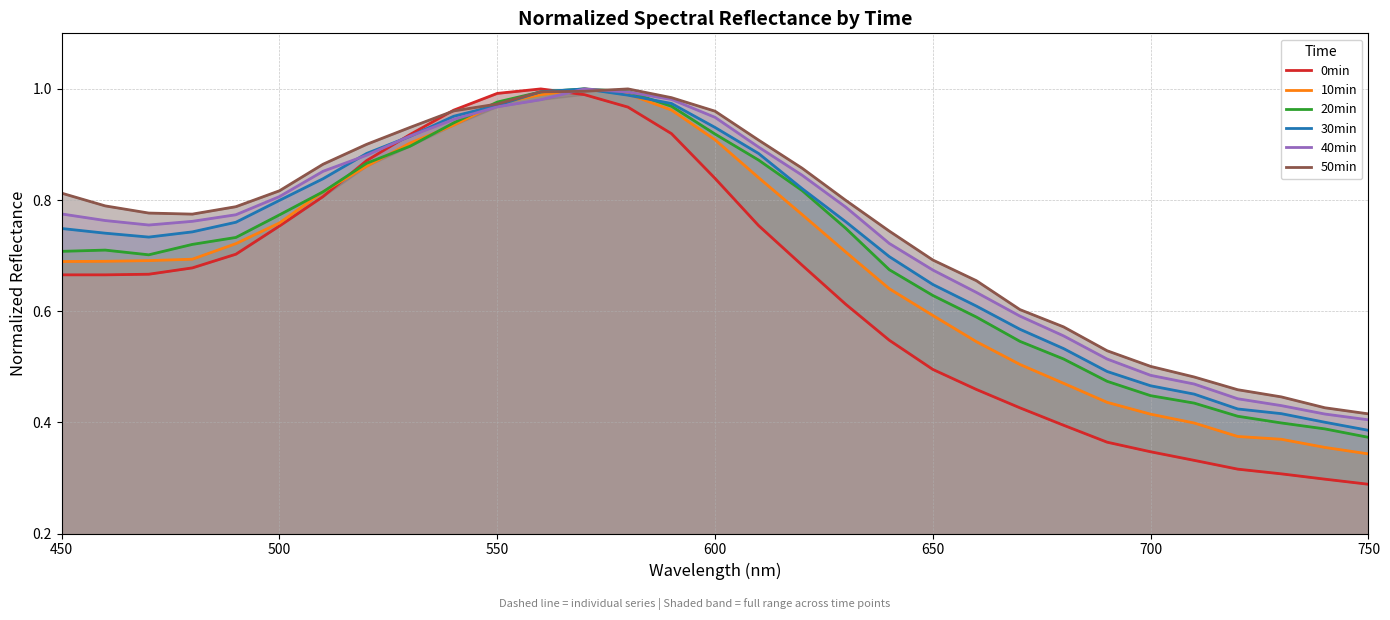

Reading left to right, list all the values displayed in this chart.

0min: 0.7	0.7	0.7	0.7	0.7	0.8	0.8	0.9	0.9	1.0	1.0	1.0	1.0	1.0	0.9	0.8	0.8	0.7	0.6	0.5	0.5	0.5	0.4	0.4	0.4	0.3	0.3	0.3	0.3	0.3	0.3
10min: 0.7	0.7	0.7	0.7	0.7	0.8	0.8	0.9	0.9	0.9	1.0	1.0	1.0	1.0	1.0	0.9	0.8	0.8	0.7	0.6	0.6	0.5	0.5	0.5	0.4	0.4	0.4	0.4	0.4	0.4	0.3
20min: 0.7	0.7	0.7	0.7	0.7	0.8	0.8	0.9	0.9	0.9	1.0	1.0	1.0	1.0	1.0	0.9	0.9	0.8	0.7	0.7	0.6	0.6	0.5	0.5	0.5	0.4	0.4	0.4	0.4	0.4	0.4
30min: 0.7	0.7	0.7	0.7	0.8	0.8	0.8	0.9	0.9	1.0	1.0	1.0	1.0	1.0	1.0	0.9	0.9	0.8	0.8	0.7	0.6	0.6	0.6	0.5	0.5	0.5	0.5	0.4	0.4	0.4	0.4
40min: 0.8	0.8	0.8	0.8	0.8	0.8	0.9	0.9	0.9	0.9	1.0	1.0	1.0	1.0	1.0	0.9	0.9	0.8	0.8	0.7	0.7	0.6	0.6	0.6	0.5	0.5	0.5	0.4	0.4	0.4	0.4
50min: 0.8	0.8	0.8	0.8	0.8	0.8	0.9	0.9	0.9	1.0	1.0	1.0	1.0	1.0	1.0	1.0	0.9	0.9	0.8	0.7	0.7	0.7	0.6	0.6	0.5	0.5	0.5	0.5	0.4	0.4	0.4